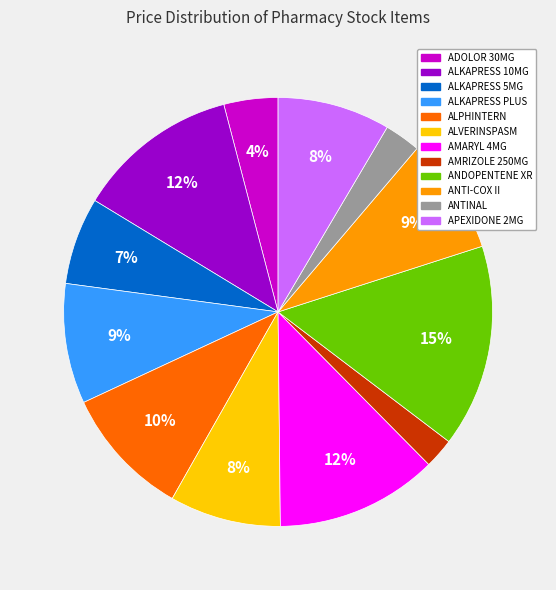

Between AMRIZOLE 250MG and ADOLOR 30MG, which is larger?

ADOLOR 30MG